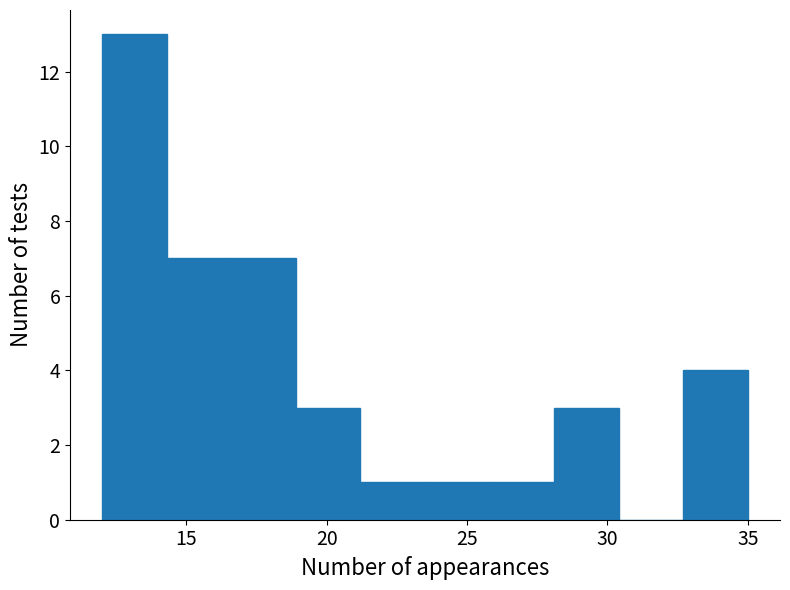

Reading left to right, list every bar in this chart as the range it spans on the x-axis followed by its height. Neither the bar edges nor the heights are printed on the chart, so give them approximately, as read against the axes.

12.0 to 14.3: 13
14.3 to 16.6: 7
16.6 to 18.9: 7
18.9 to 21.2: 3
21.2 to 23.5: 1
23.5 to 25.8: 1
25.8 to 28.1: 1
28.1 to 30.4: 3
30.4 to 32.7: 0
32.7 to 35.0: 4